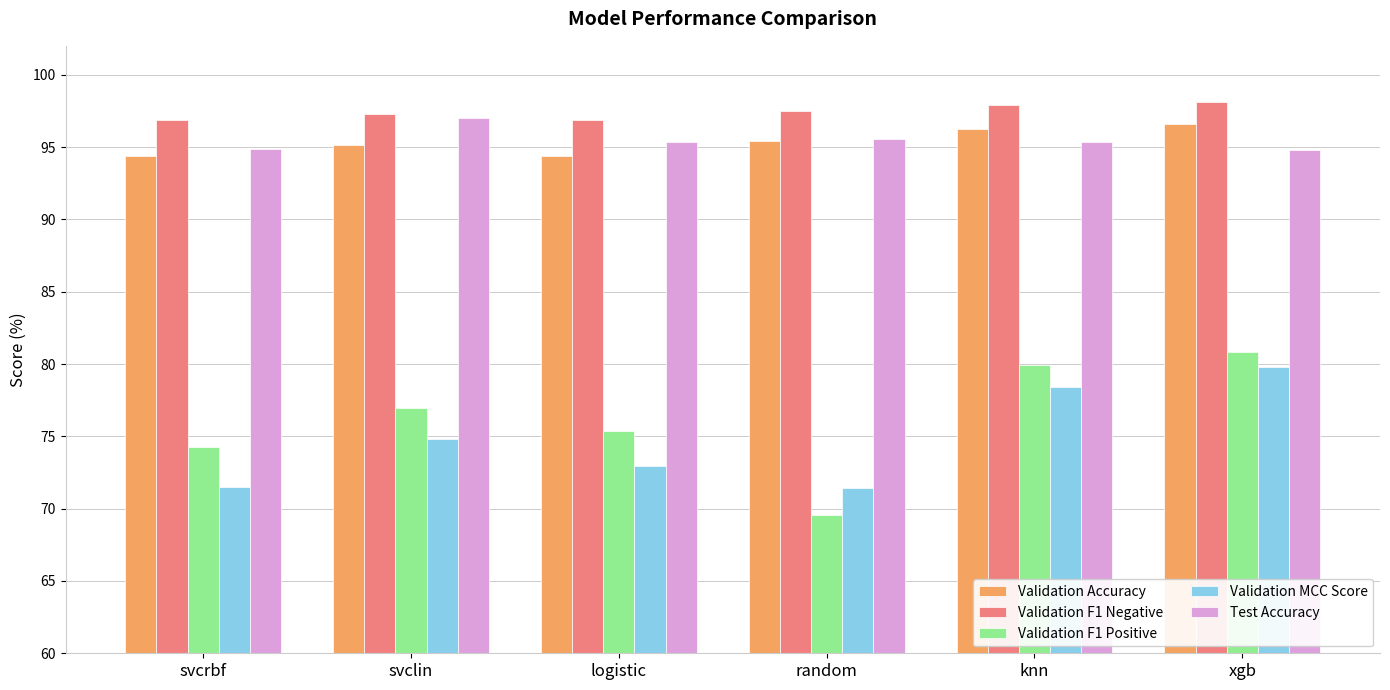

The value of Validation MCC Score at xgb is 28.1. True or false?

False